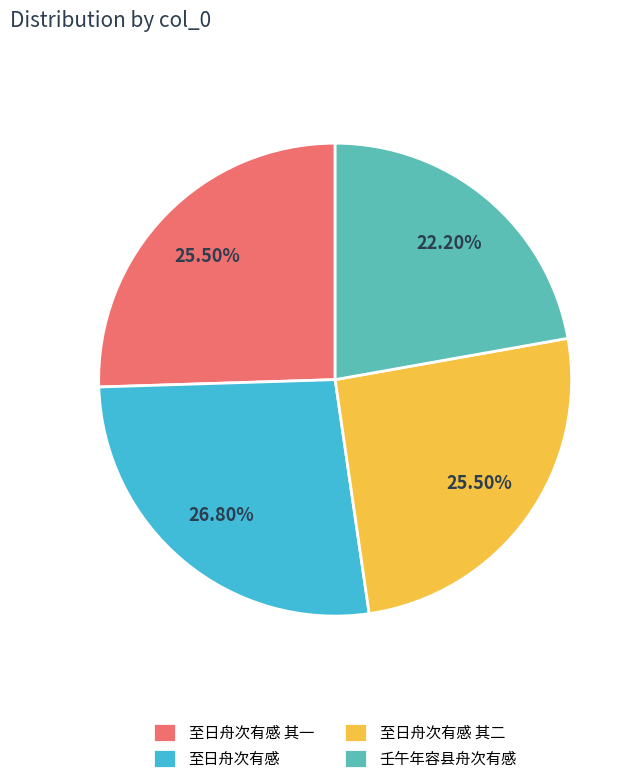

Does 至日舟次有感 其一 account for over 50% of the chart?

No